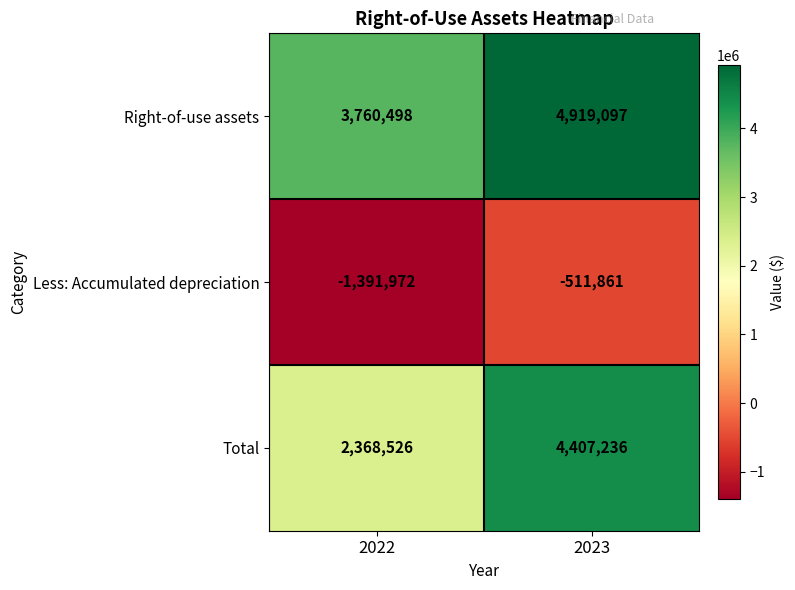

What is the difference between the Total values at 2022 and 2023?

2038710